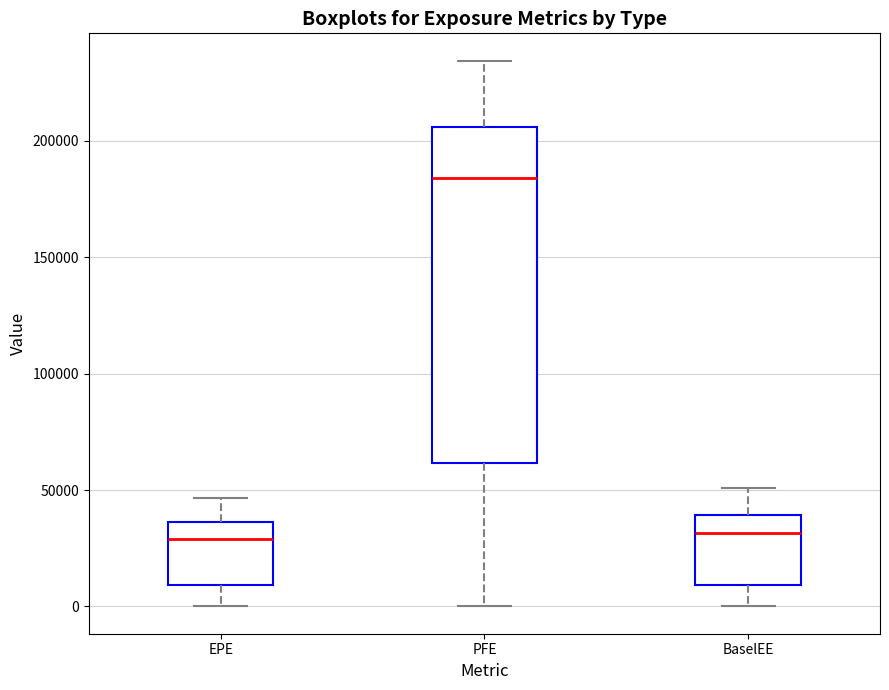

Reading left to right, transcribe this box plot: for each box, give where its median line is, the range the box spans, and where its two whiskers end, as read against the y-axis. The values are not printed on the chart, so give them approximately, as read against the axis.

EPE: median 30000, box 10000 to 35000, whiskers 0 to 45000
PFE: median 185000, box 60000 to 205000, whiskers 0 to 235000
BaselEE: median 30000, box 10000 to 40000, whiskers 0 to 50000